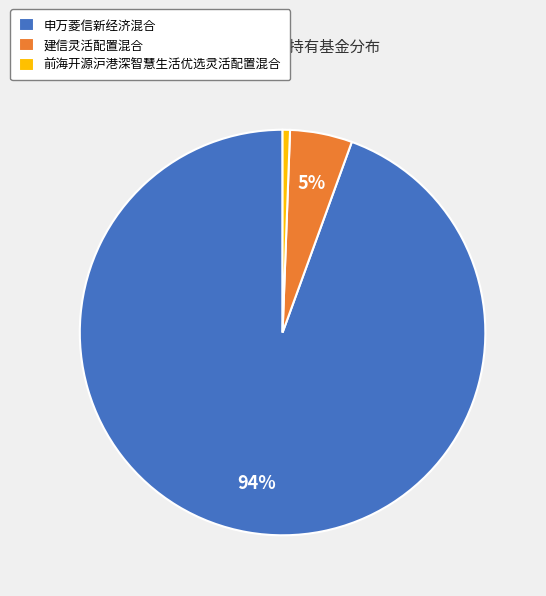

How many slices are in this pie chart?

3